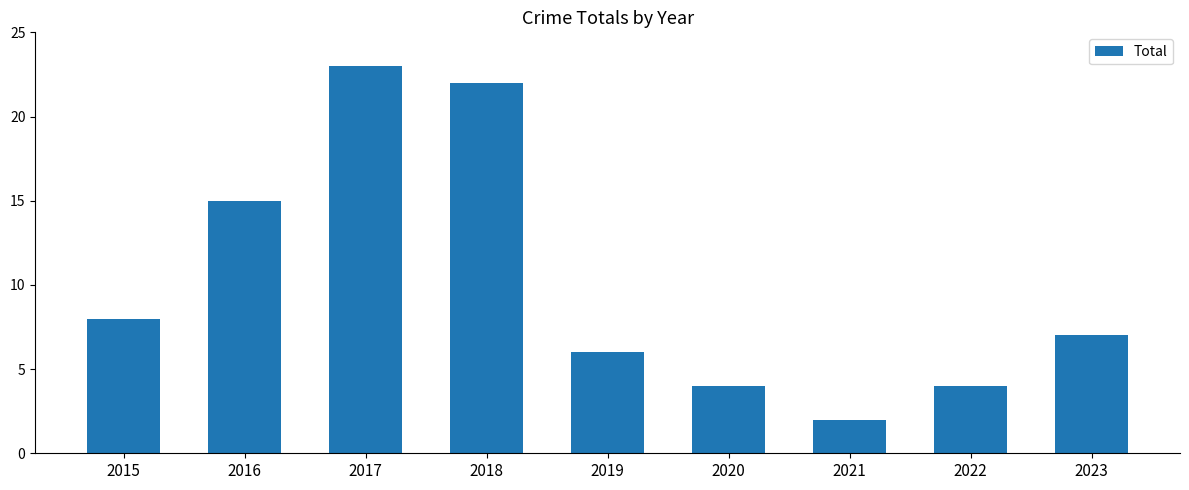

Are the bars grouped side by side (vs. stacked)?

No